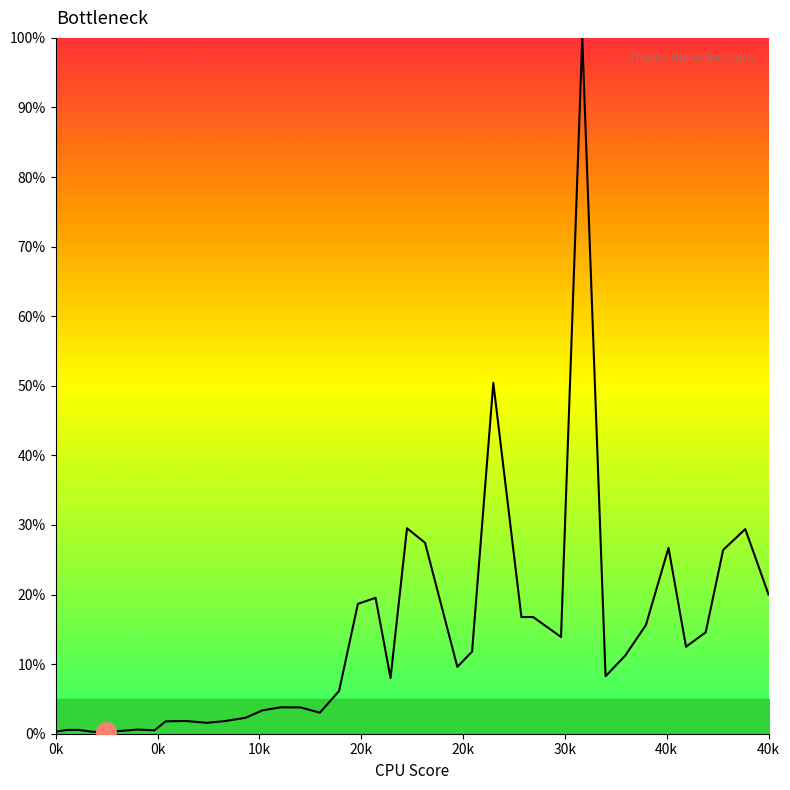

What is the maximum value shown in the chart?

100.0